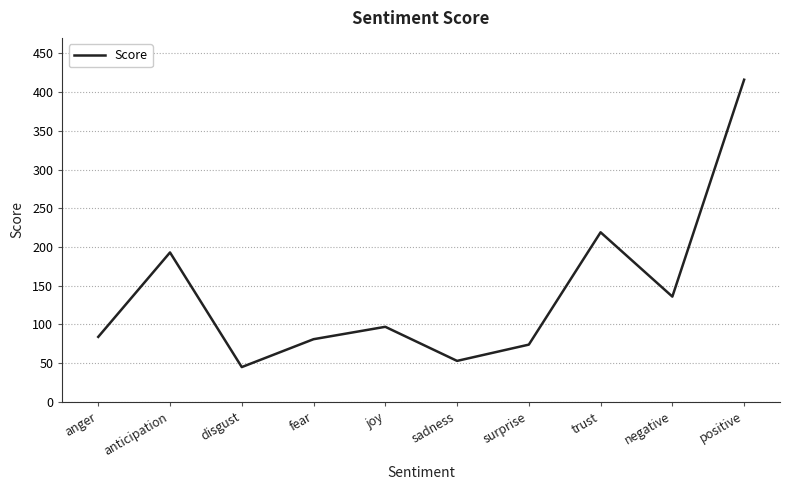

What is the difference between the second highest and second lowest values?

166